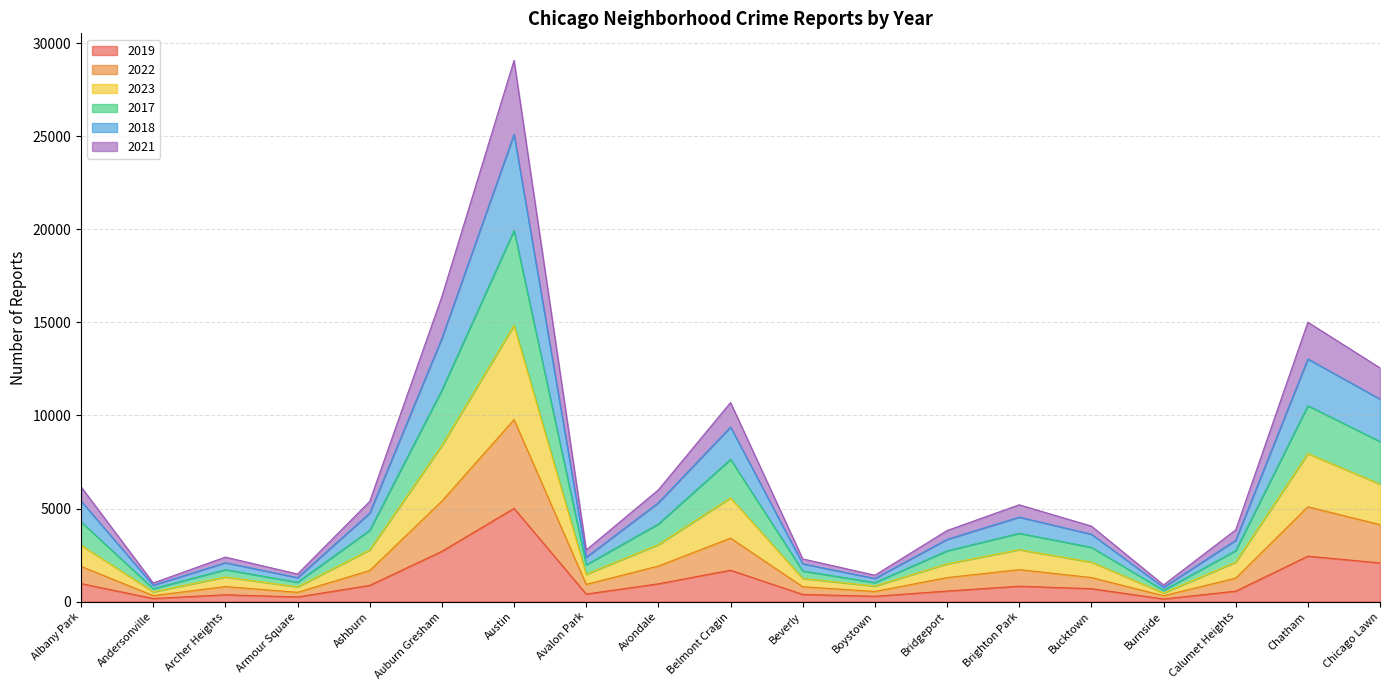

At which category is the sum across all series the highest?

Austin